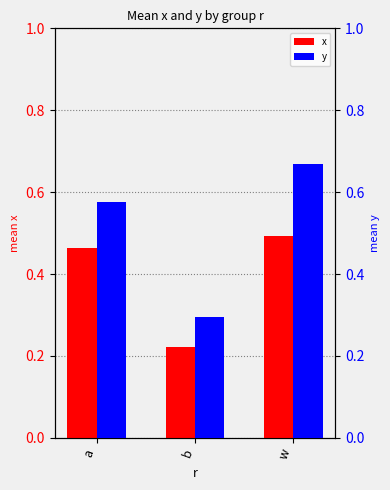

At which label does y reach its peak?

w